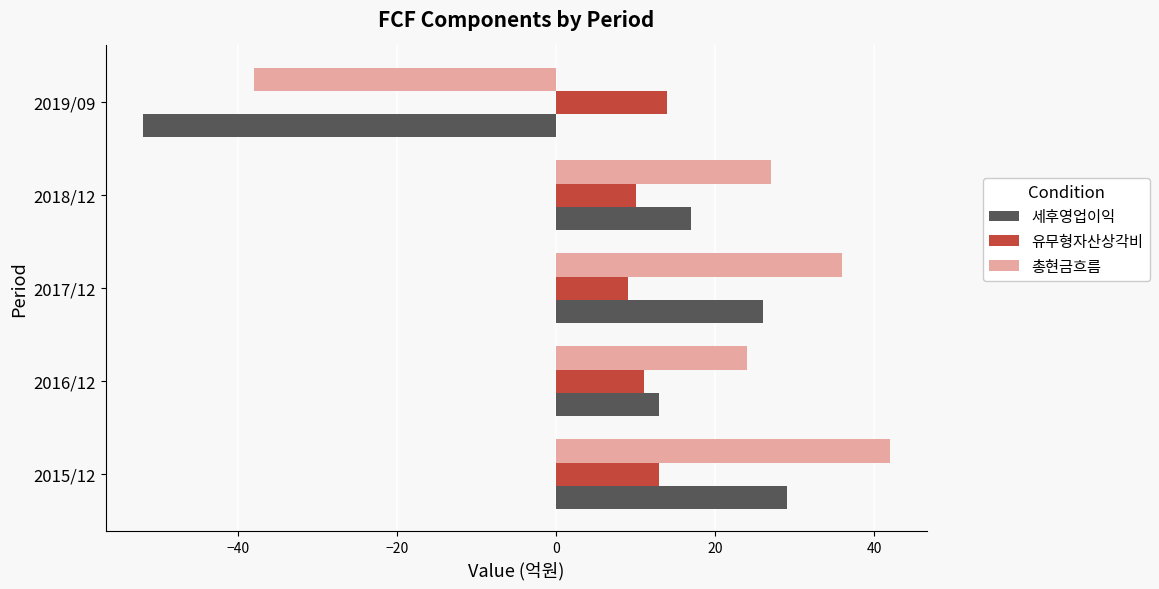

The 총현금흐름 series shows -38 at 2019/09. True or false?

True